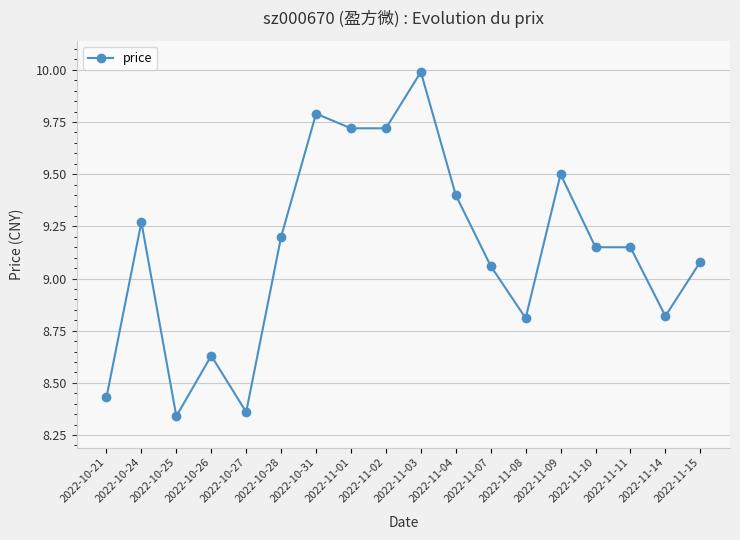

What is the greatest value displayed?

10.0